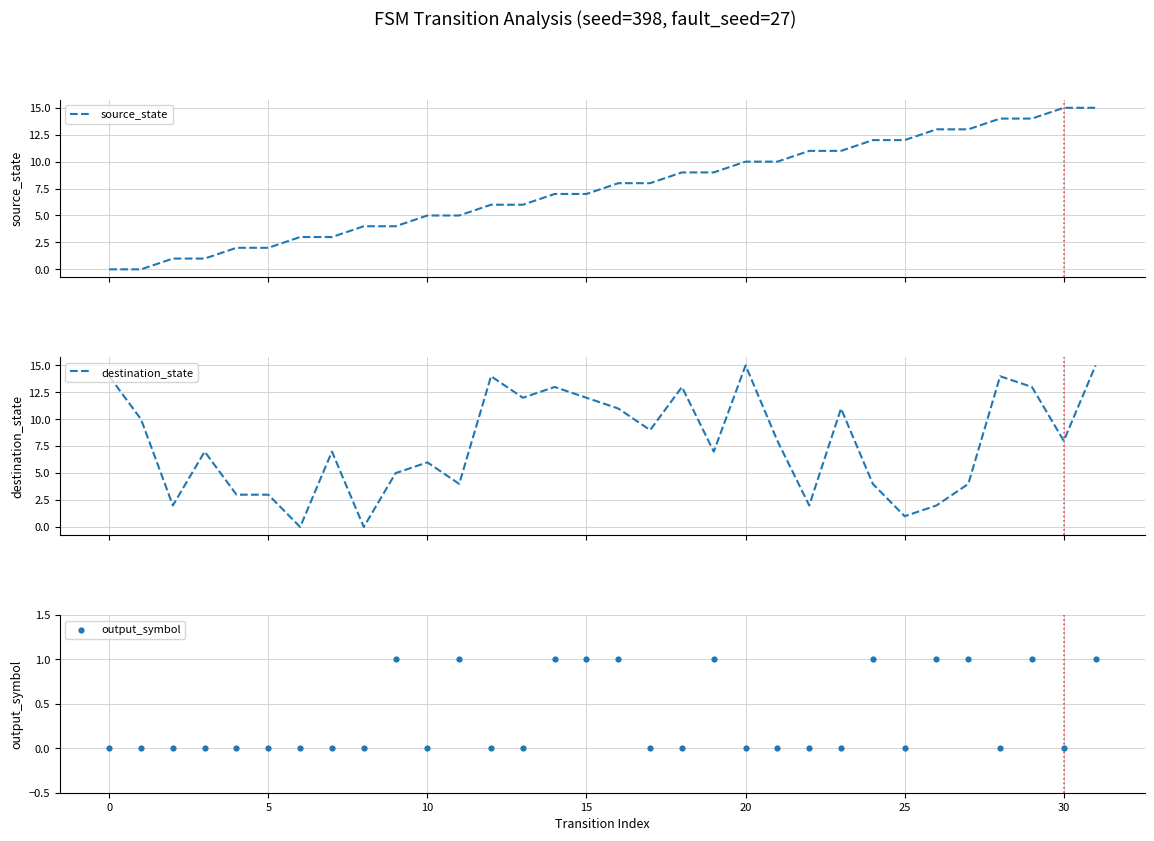

Is the value of source_state at 19 greater than the value of output_symbol at −5?

Yes